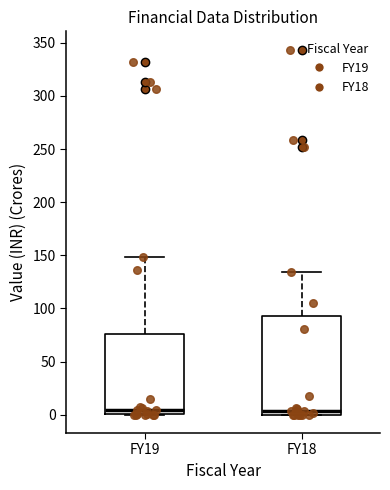

Reading left to right, read every box against the y-axis: the position of its median line, the range the box covers, and the ends of its whiskers. The values are not printed on the chart, so give them approximately, as read against the axis.

FY19: median 5, box 0 to 75, whiskers 0 to 150
FY18: median 5, box 0 to 95, whiskers 0 to 135